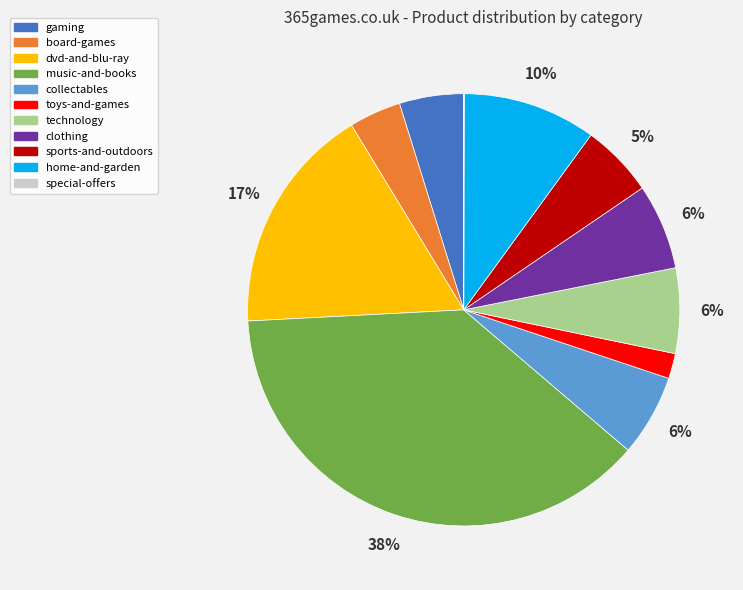

Is there a majority slice in this chart?

No